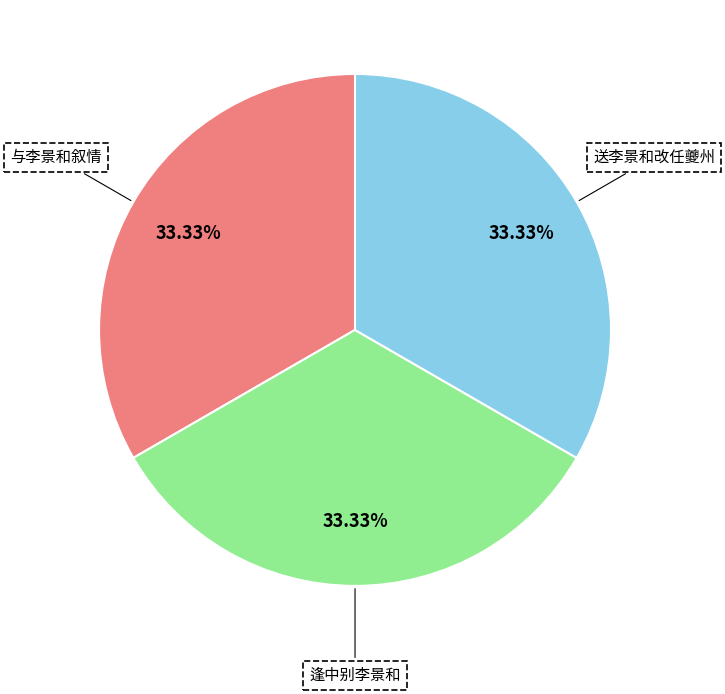

To the nearest percent, what is the average slice percentage?

33%